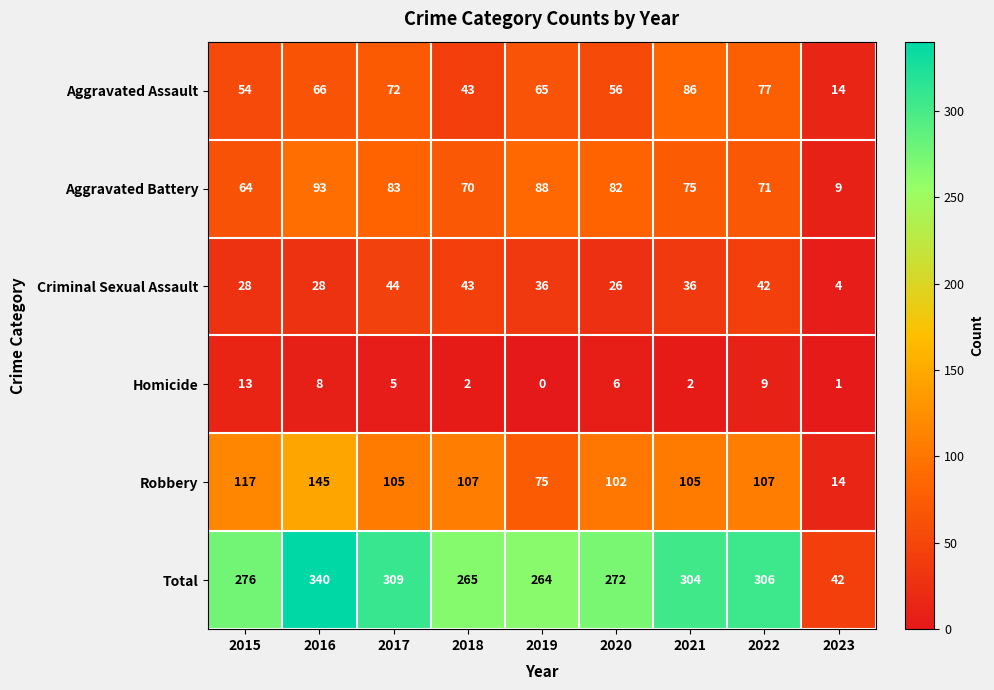

Rank the series by their maximum value, from highest to lowest.

Total, Robbery, Aggravated Battery, Aggravated Assault, Criminal Sexual Assault, Homicide